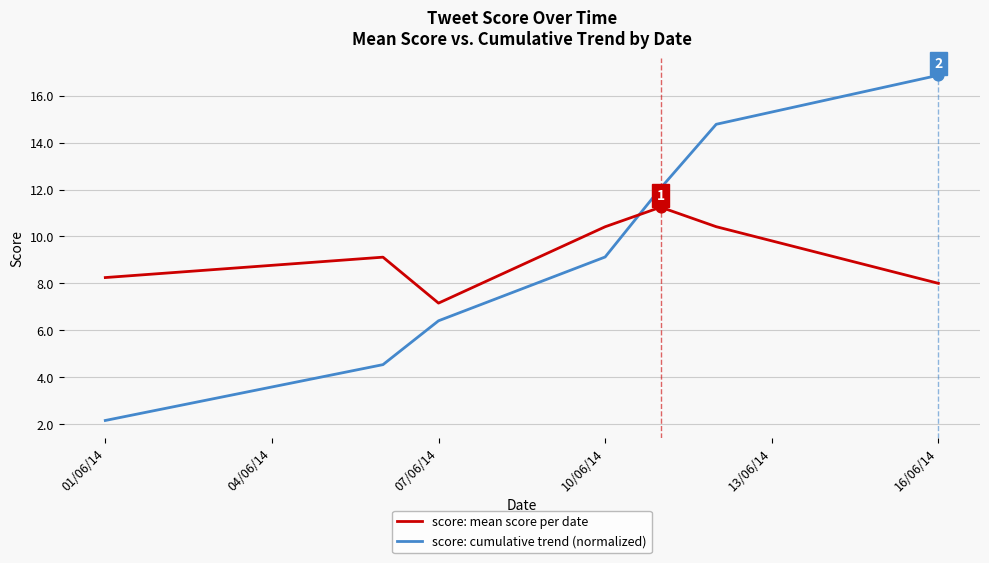

What is the difference between the second highest and second lowest values in the score: cumulative trend (normalized) series?

10.2